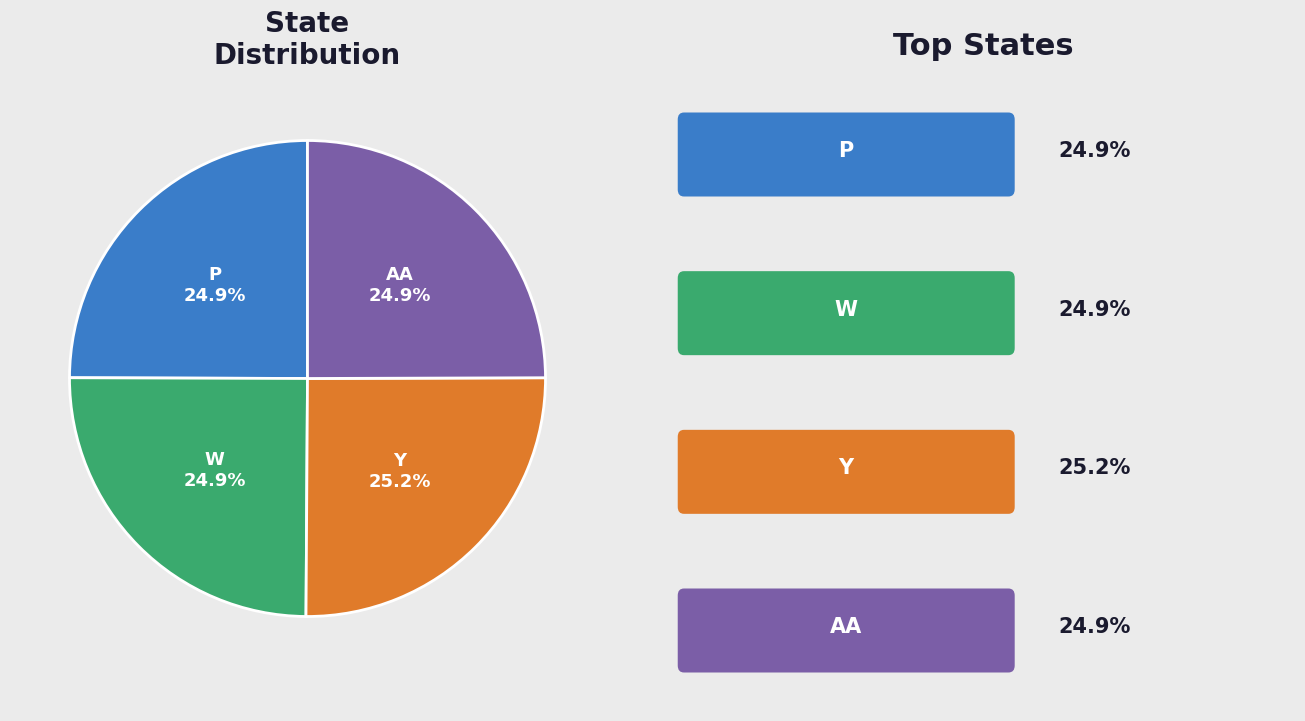

How many segments does this pie chart have?

4